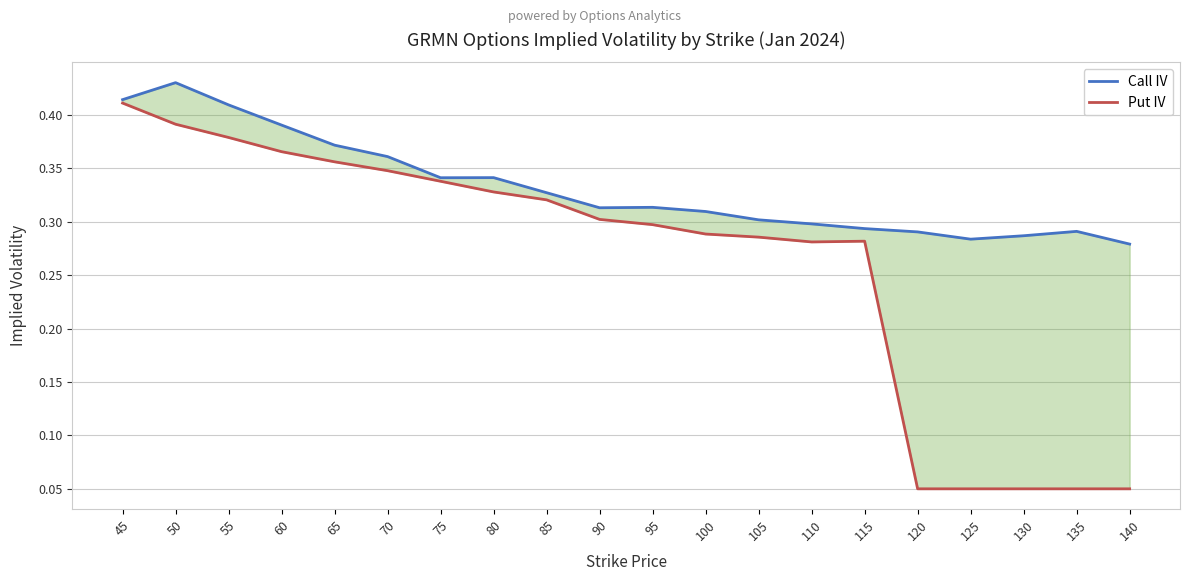

What is the sum of the Put IV values at 90 and 130?

0.4